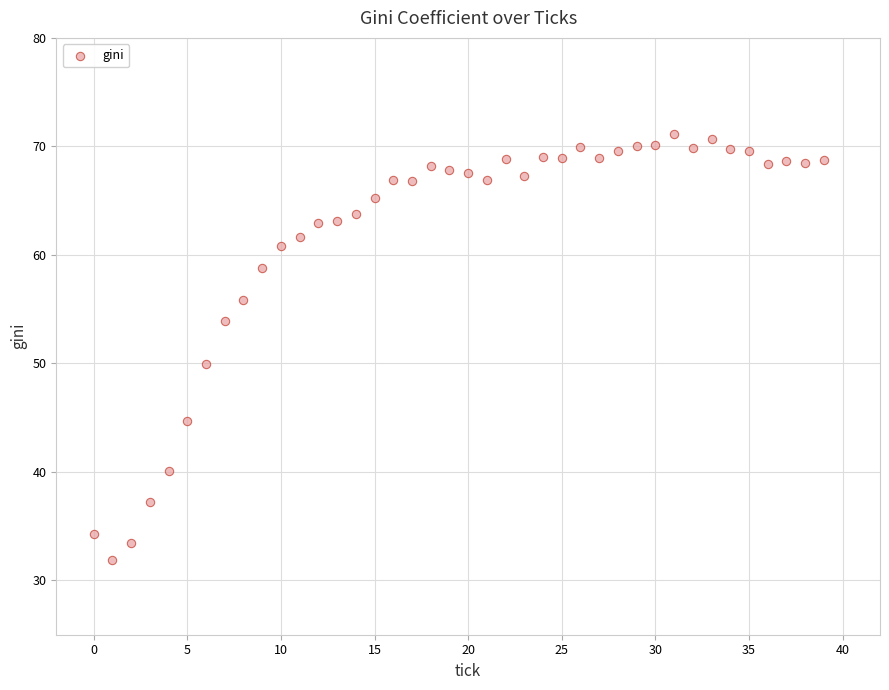

What is the range of Y values (max minus min)?

39.2